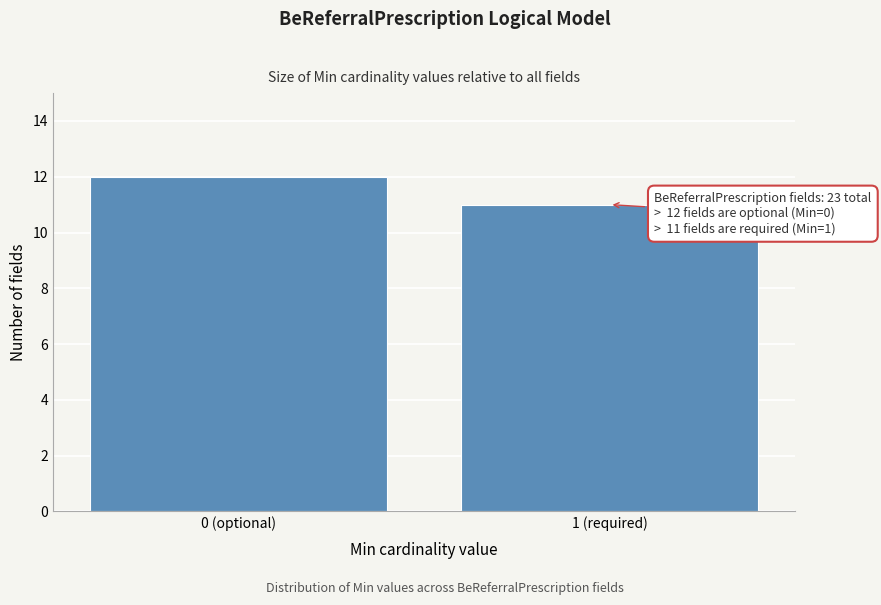

Reading left to right, what are all the values shown in this chart?

12	11